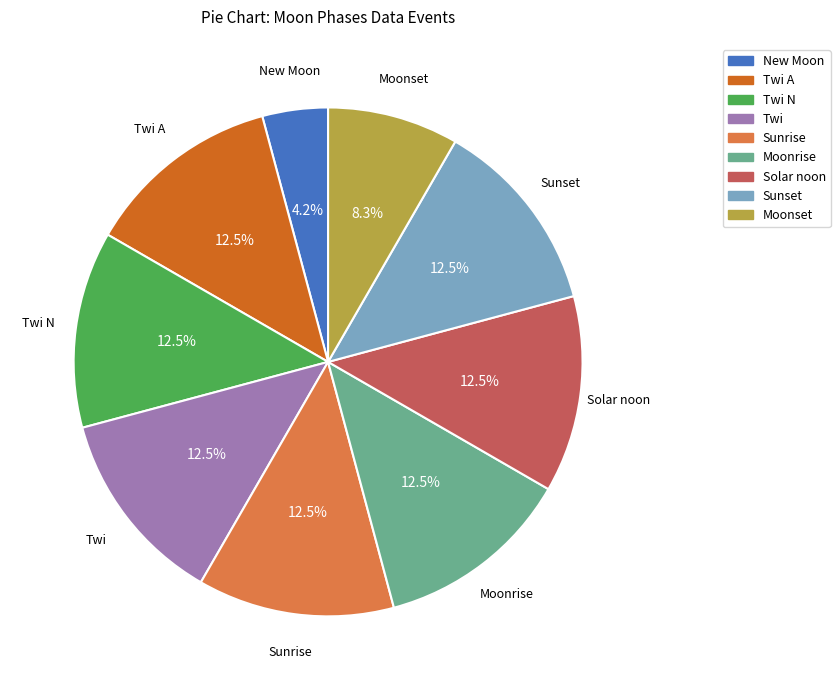

Is there a majority slice in this chart?

No